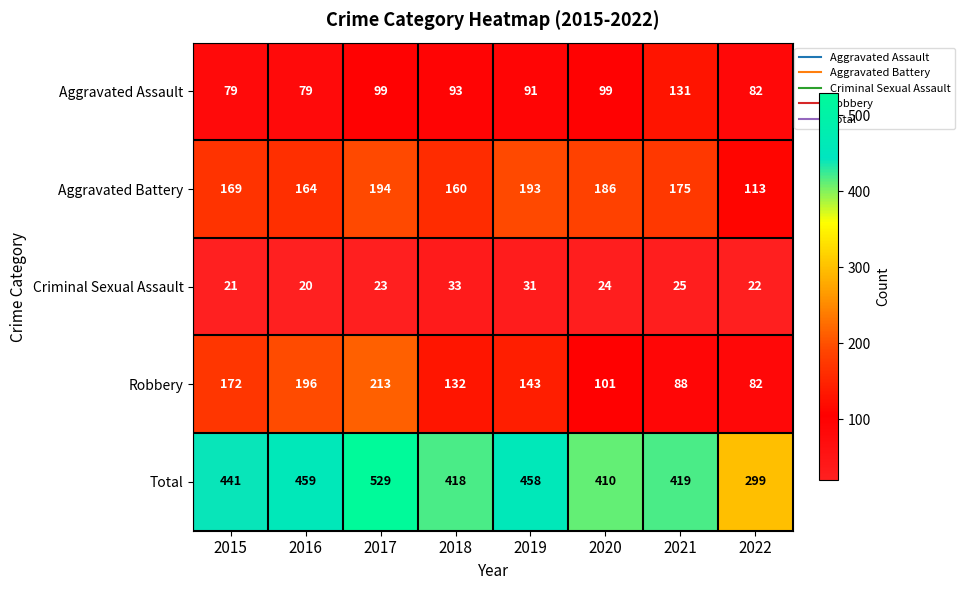

The Aggravated Battery series shows 169 at 2015. True or false?

True